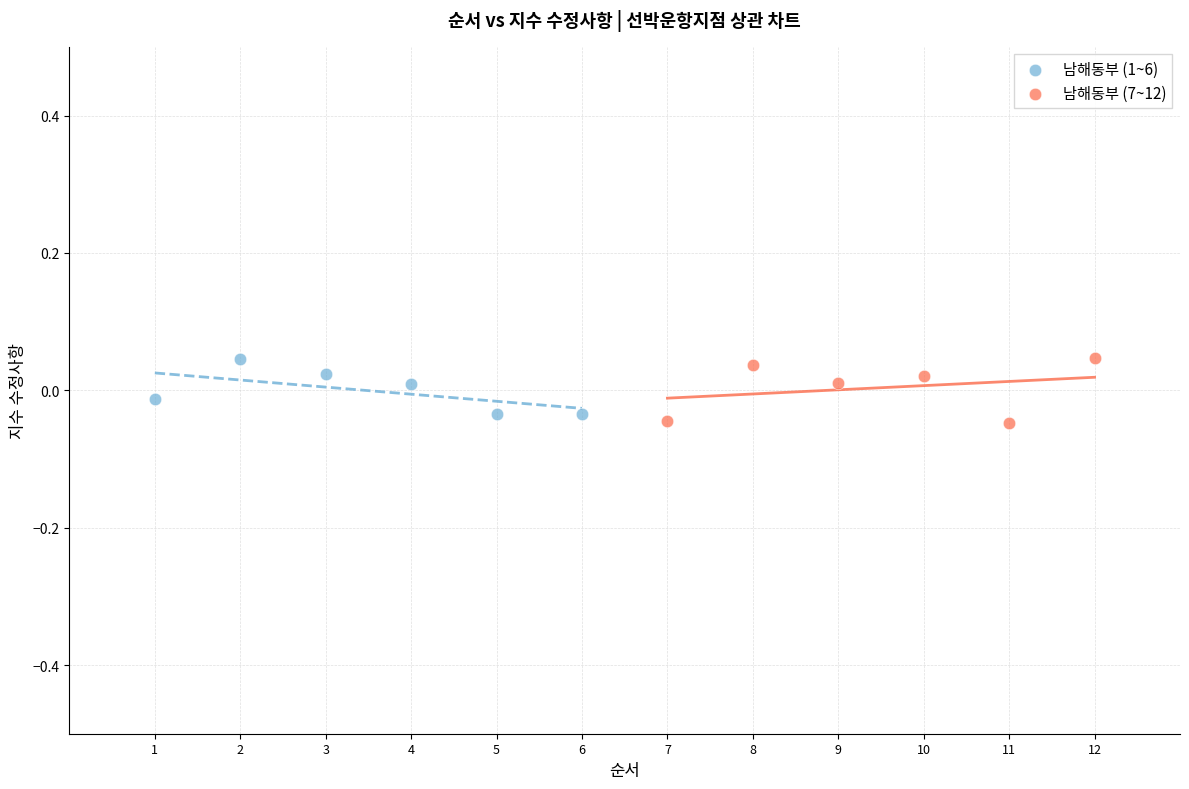

Which series has the largest Y range (max minus min)?

남해동부 (7~12)